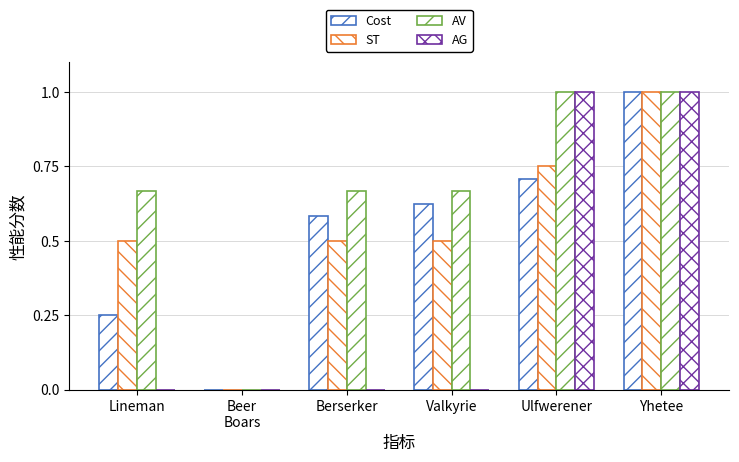

What is the label of the 5th bar from the left?

Ulfwerener